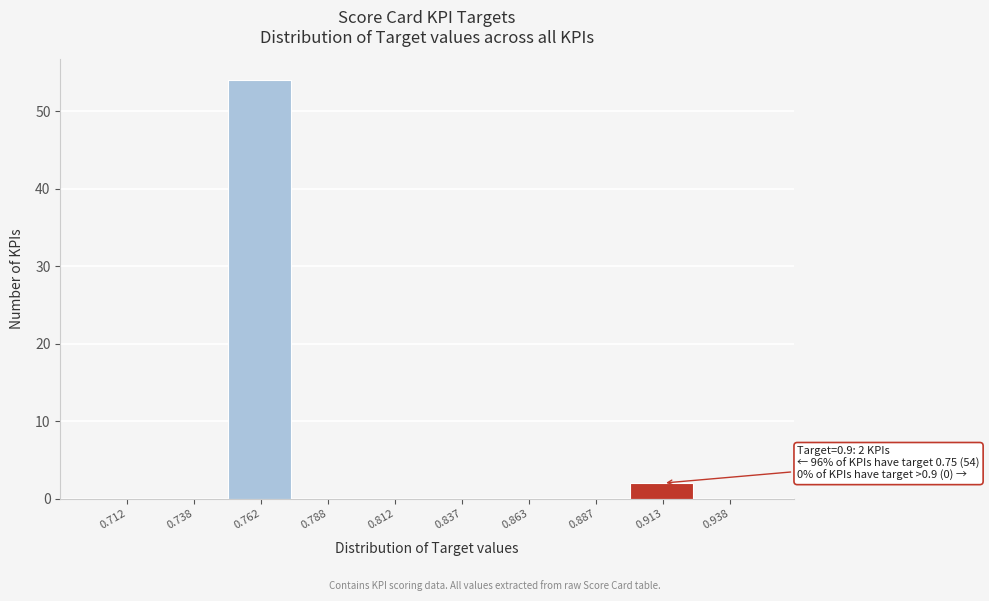

Which range on the x-axis has the tallest bar?

0.750 to 0.775